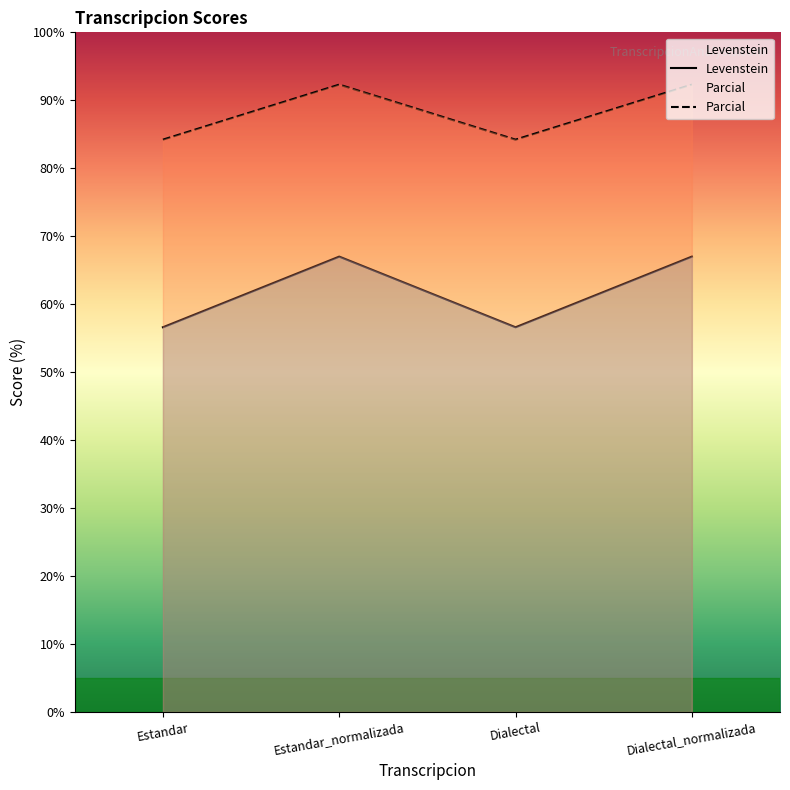

Count the number of data series in this chart.

2